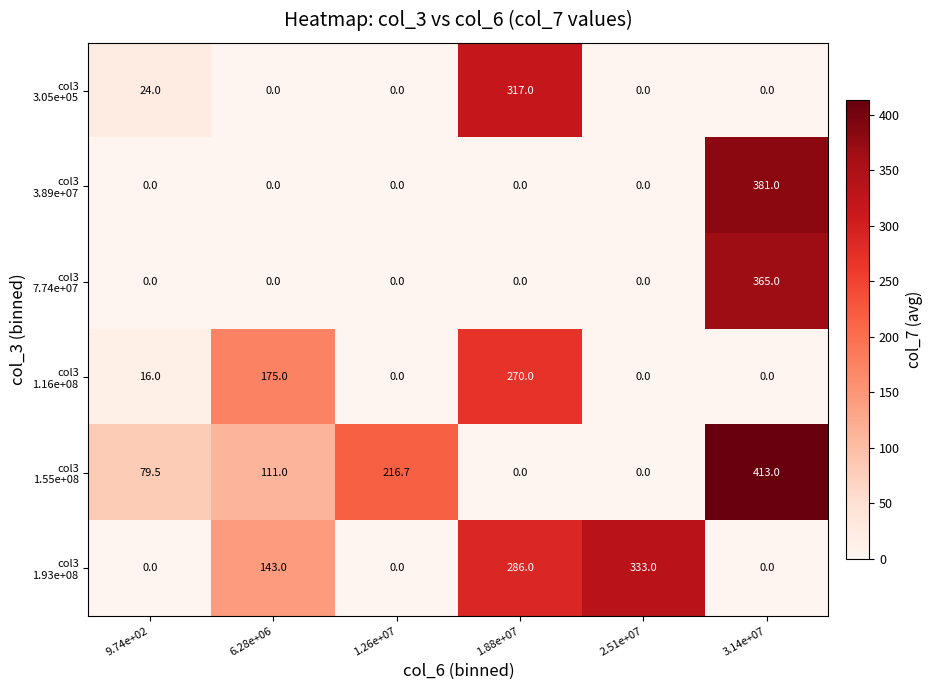

At how many categories does at least one series exceed 288?

3